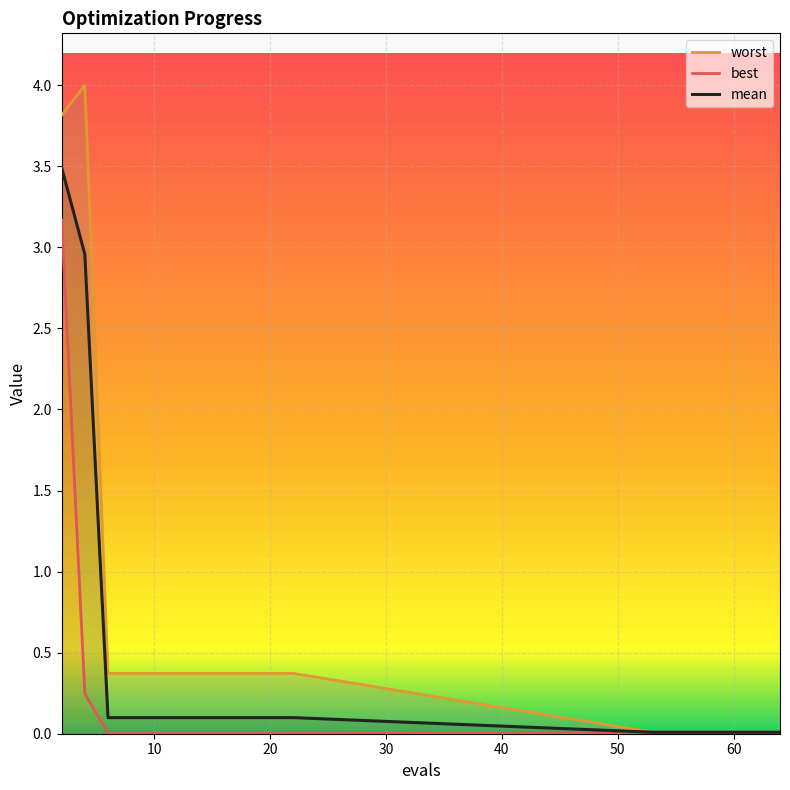

What is the greatest value displayed?

4.0